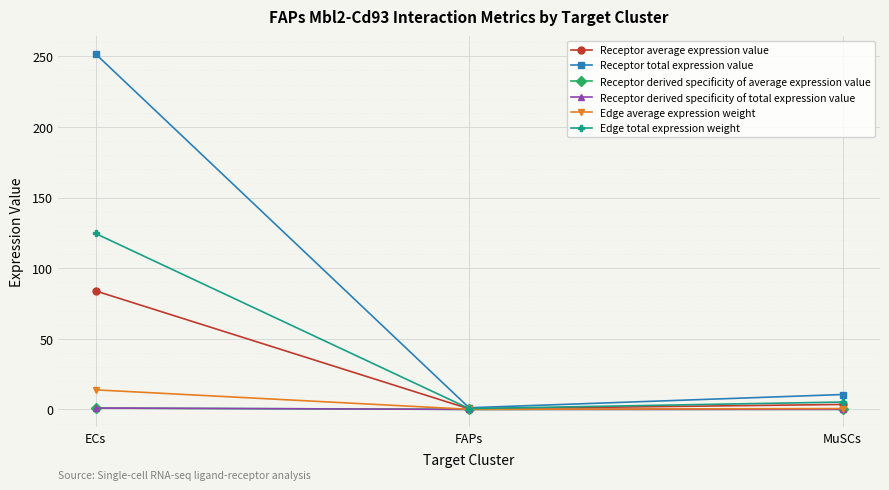

What is the average value of the Receptor total expression value series?

87.8